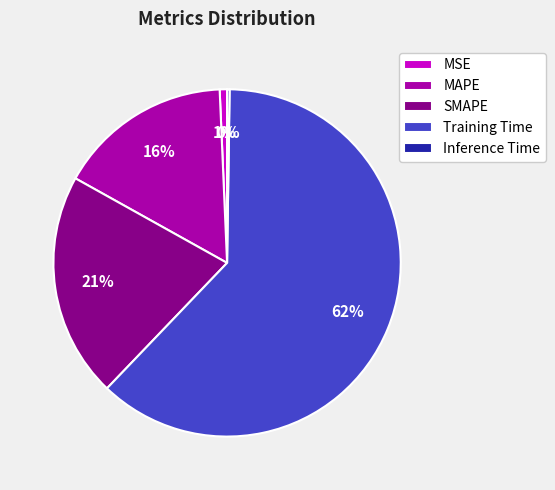

Is there a majority slice in this chart?

Yes